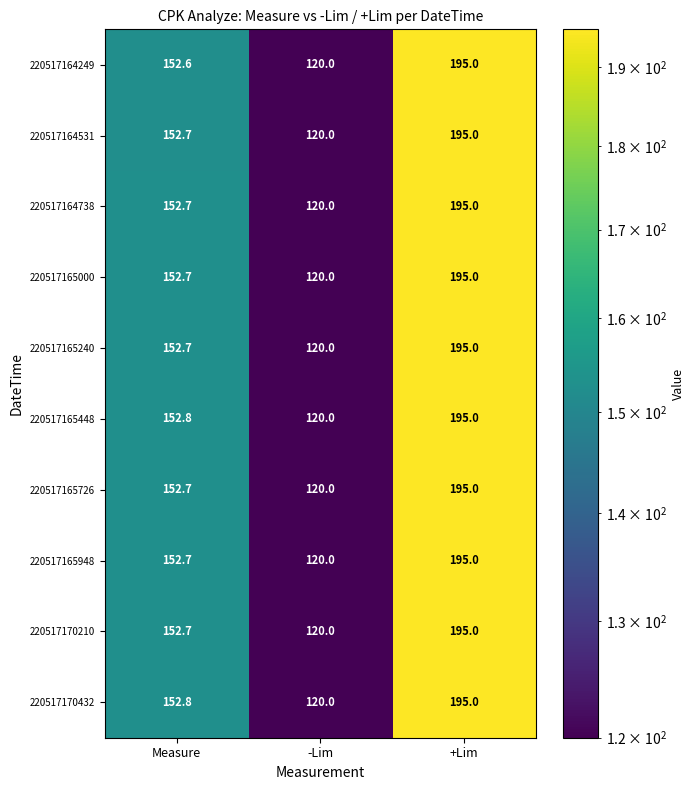

The value of 220517164738 at Measure is 264.3. True or false?

False